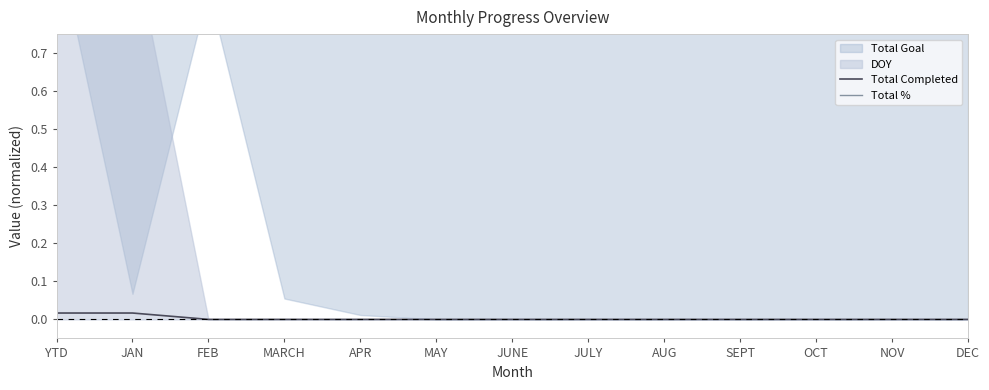

True or false: Total Completed and Total % intersect in this chart.

False